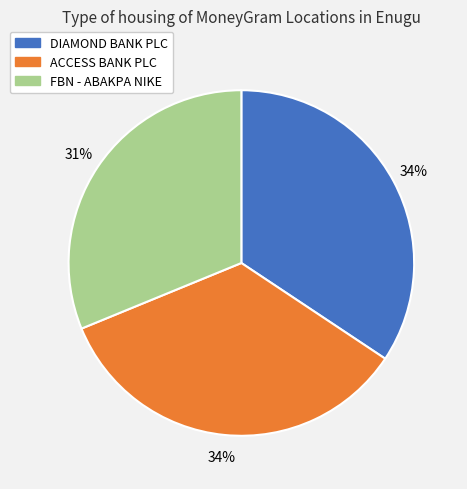

To the nearest percent, what is the difference between the largest and smallest slice percentages?

3%